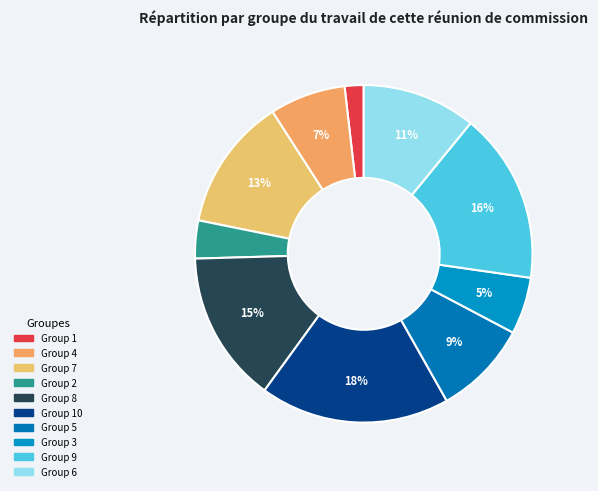

Is there a majority slice in this chart?

No